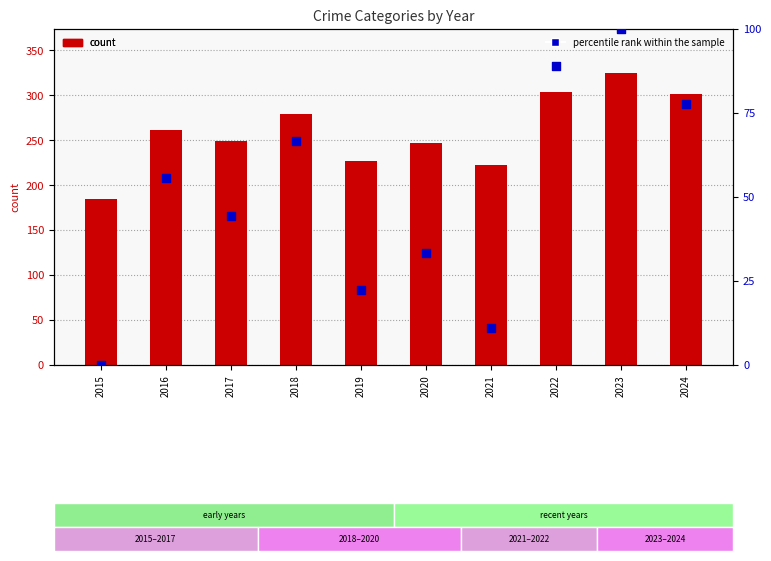

Which series has the largest Y range (max minus min)?

Total